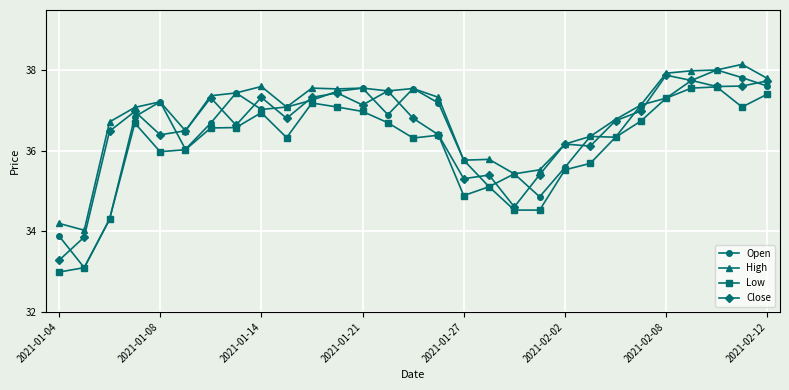

What is the smallest value displayed?

33.0